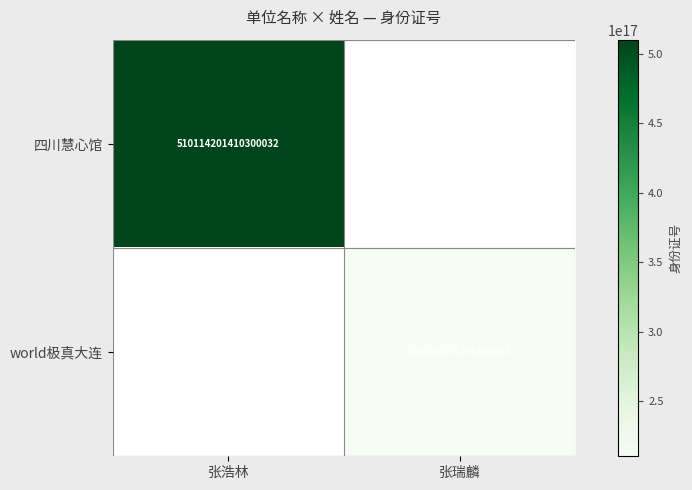

Is it true that world极真大连 equals 363388377382819584 at 张瑞麟?

False